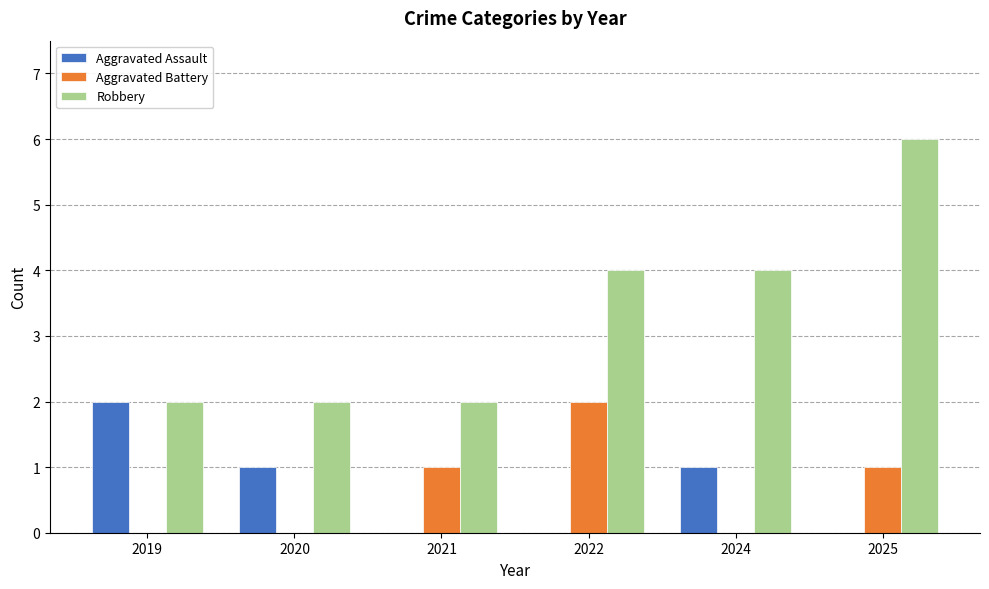

The Aggravated Assault series shows 1 at 2019. True or false?

False